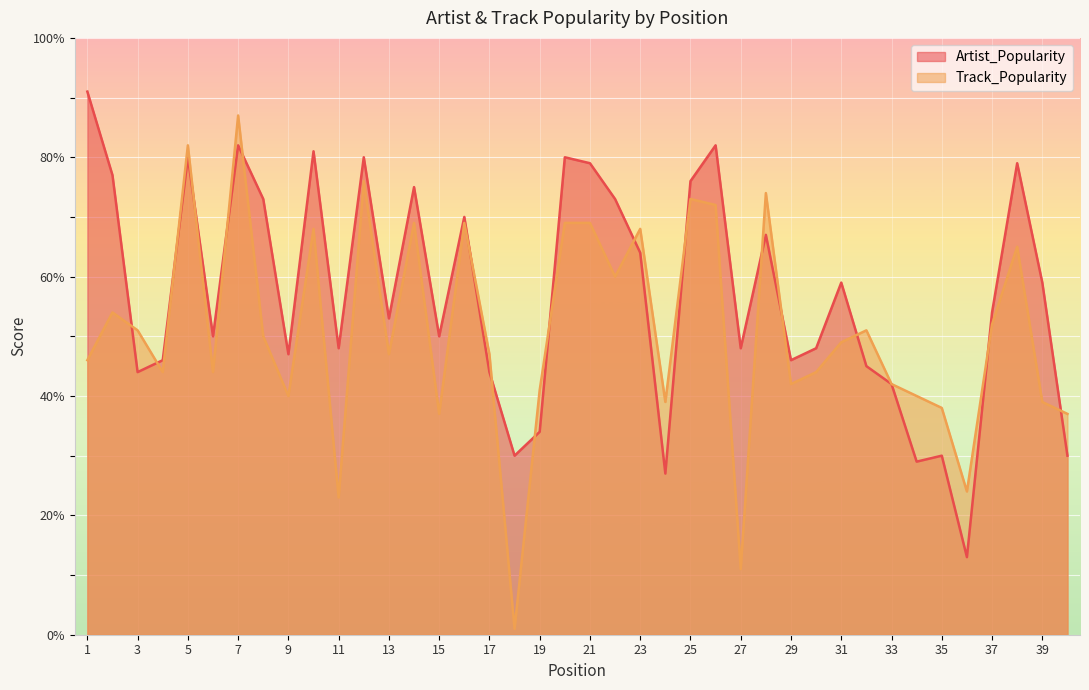

At which label does Artist_Popularity first exceed 54?

1